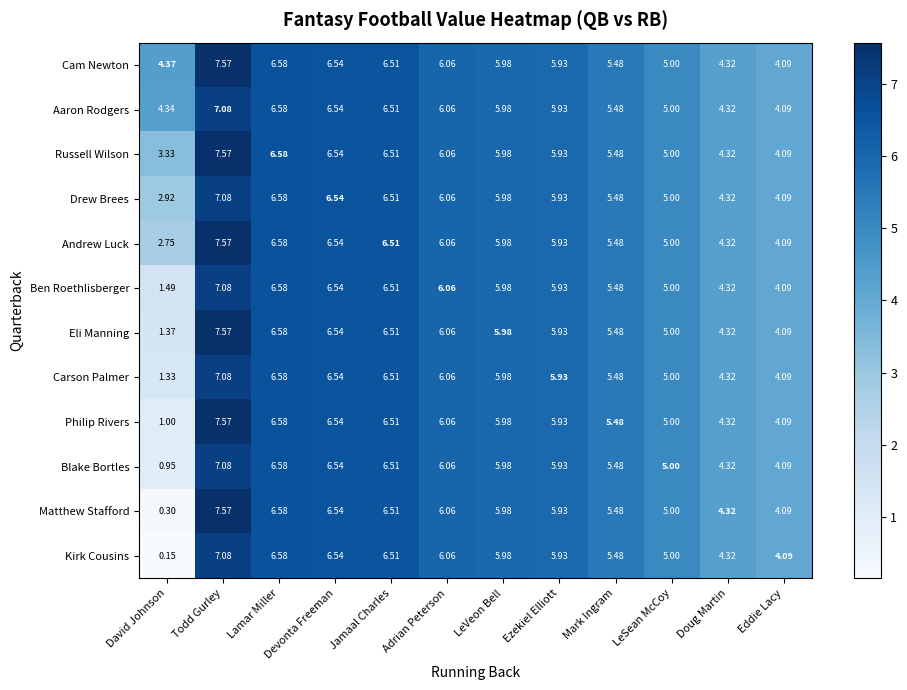

How many distinct data groups are displayed?

12